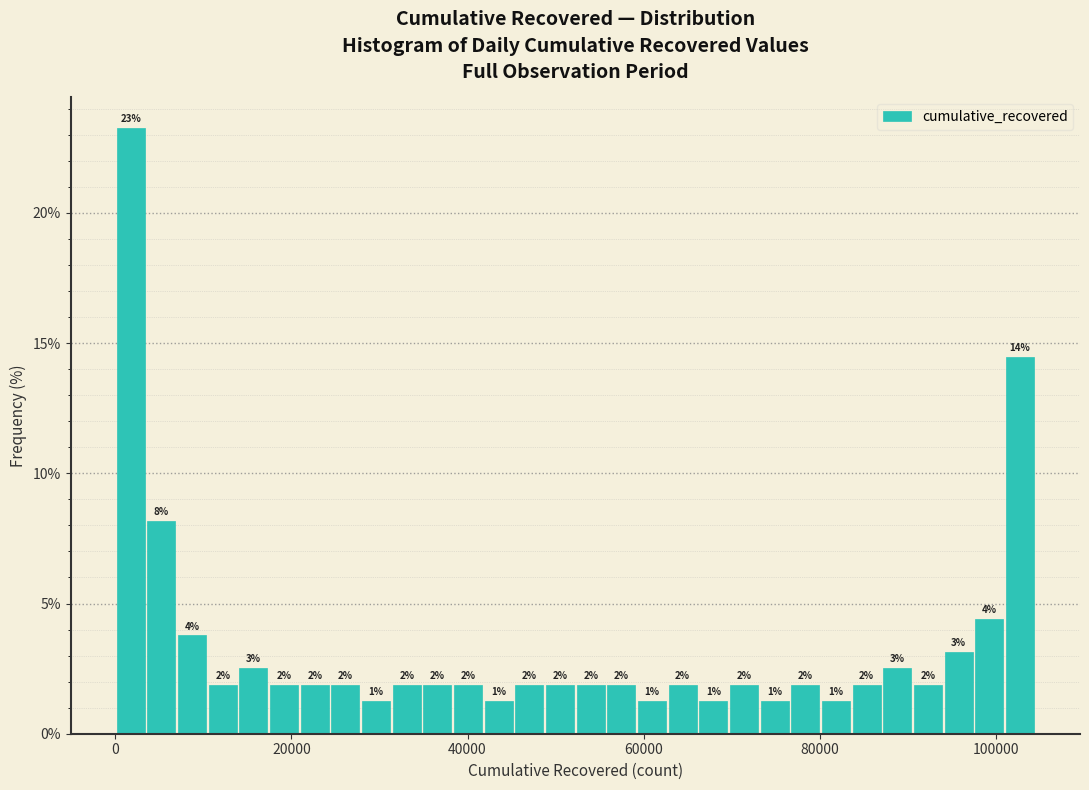

Read against the x-axis, roughly where is the centre of the tallest bar?

2000